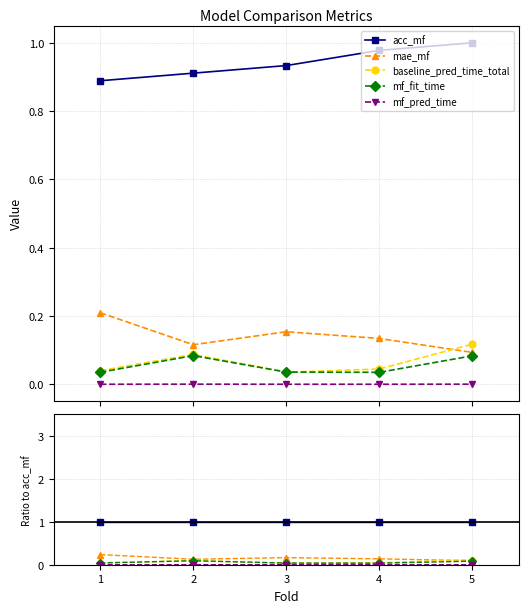

At how many categories does at least one series exceed 0?

5